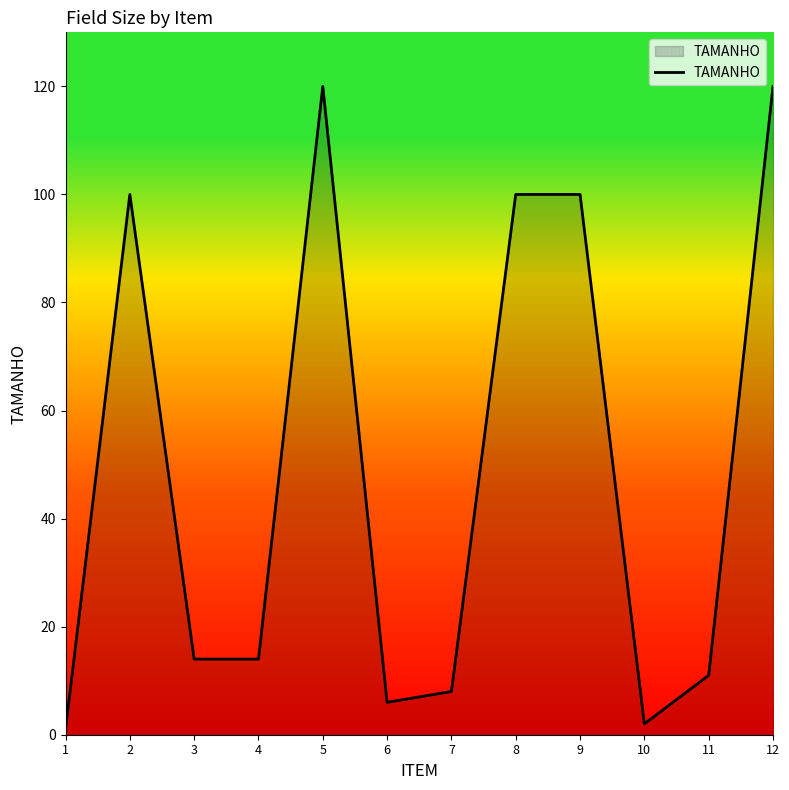

What is the greatest value displayed?

120